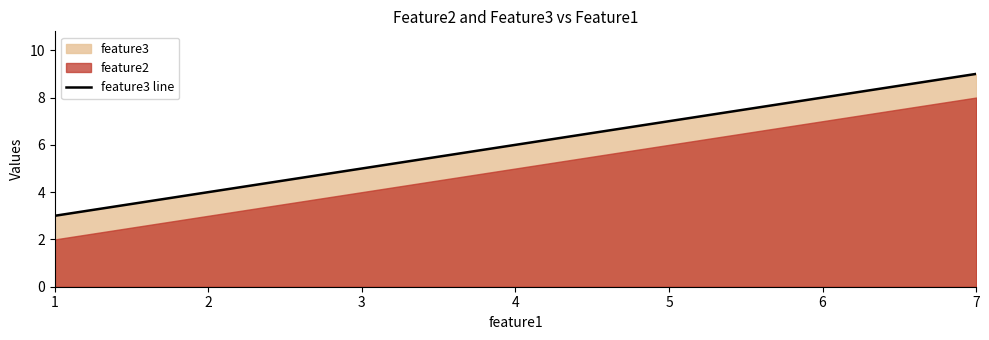

The value of feature3 line at 7 is 9. True or false?

True